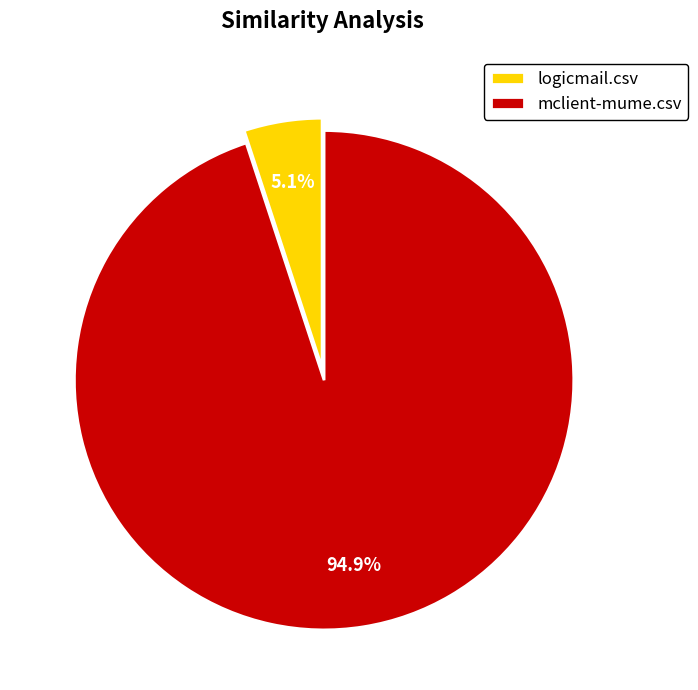

Is it true that mclient-mume.csv is 95% of the pie?

True